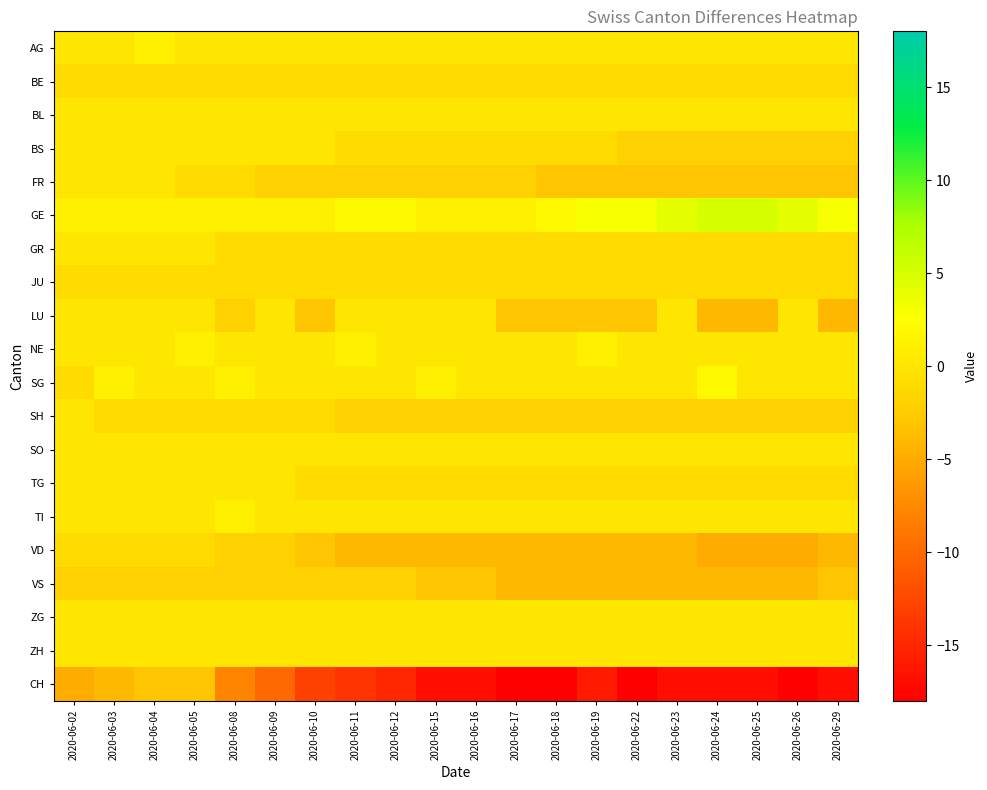

Which category has the highest value across all series?

2020-06-24